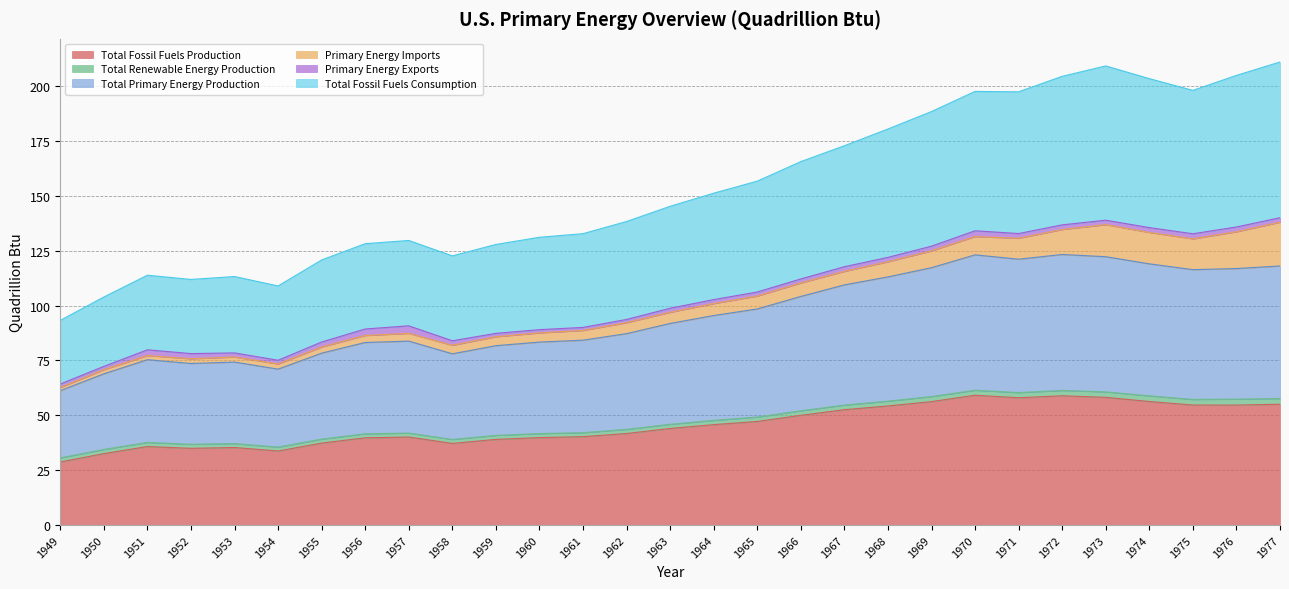

True or false: Total Primary Energy Production and Total Fossil Fuels Production cross at least once.

False